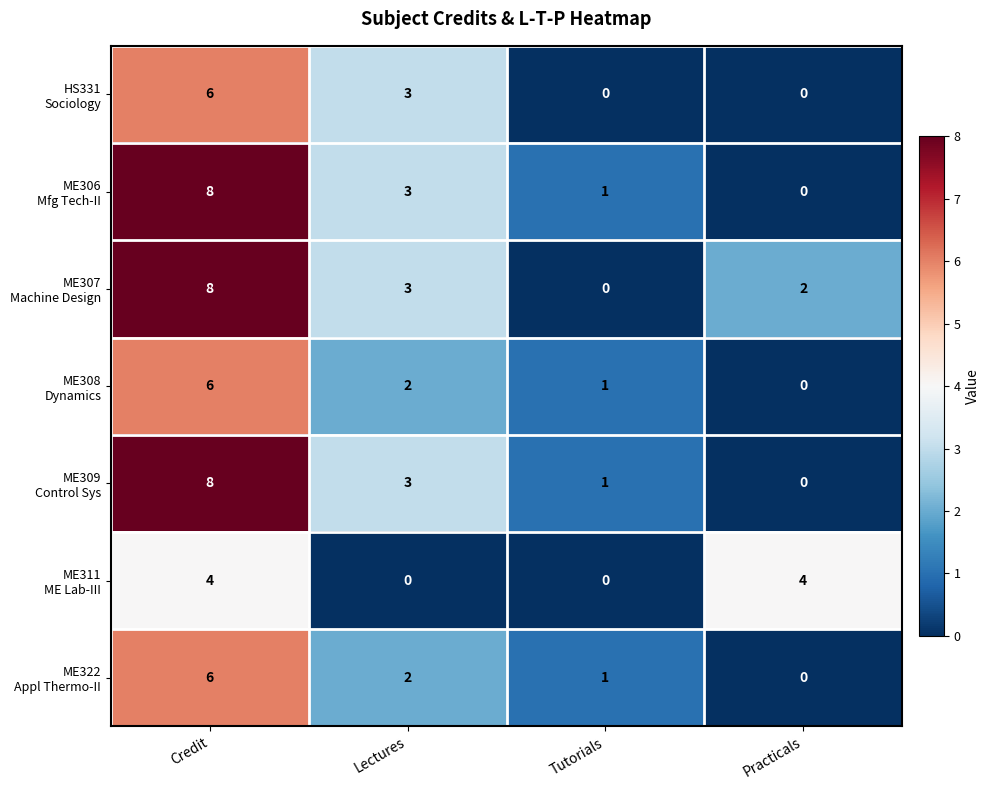

How many distinct data groups are displayed?

7